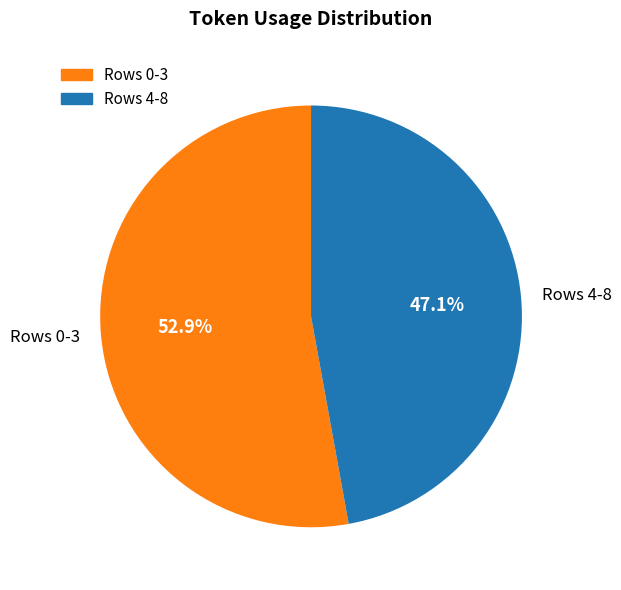

Rank the categories by value from lowest to highest.

Rows 4-8, Rows 0-3